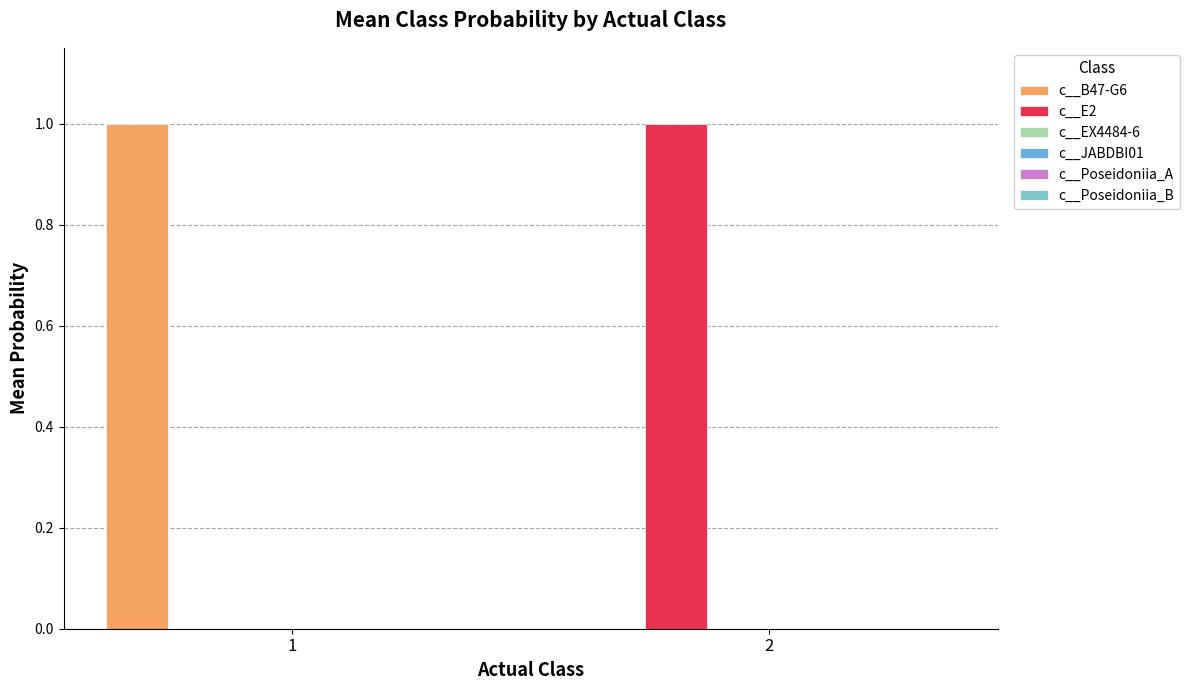

How many data points does each series have?

2